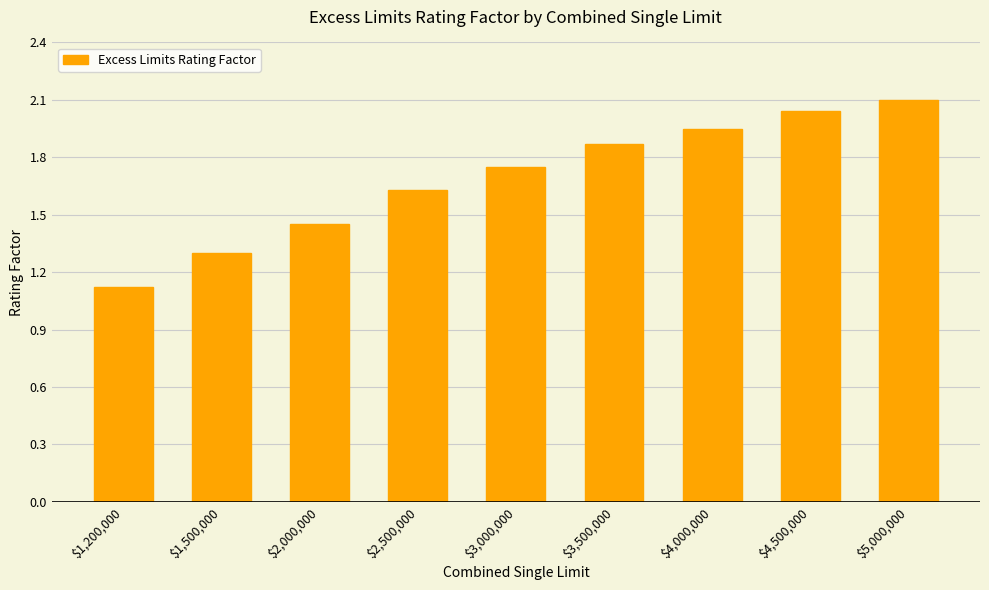

What is the change in value from $2,500,000 to $3,000,000?

+0.1